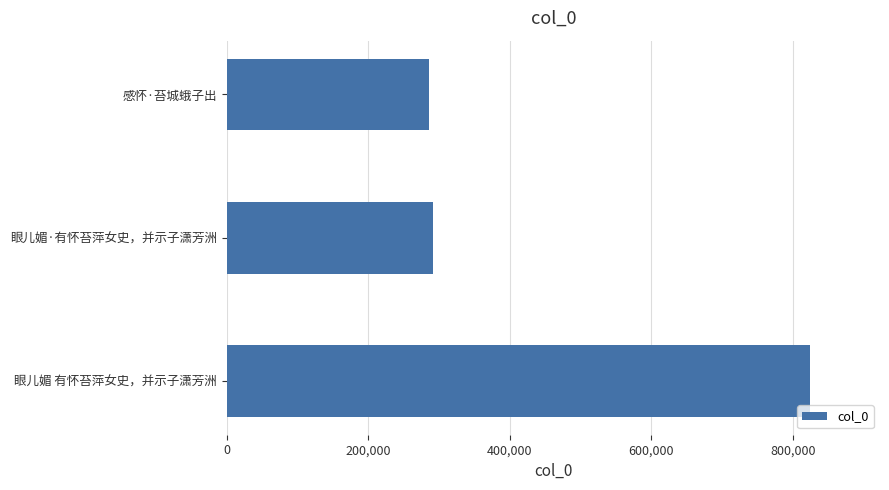

Is it true that the value at 眼儿媚·有怀苔萍女史，并示子潇芳洲 is 291657?

True